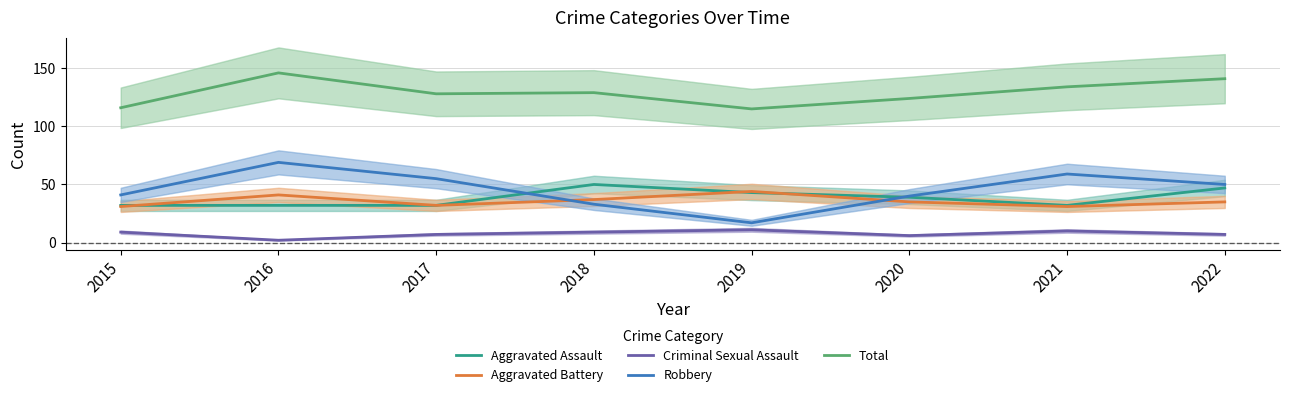

What value does the Aggravated Assault series have at 2021?

32